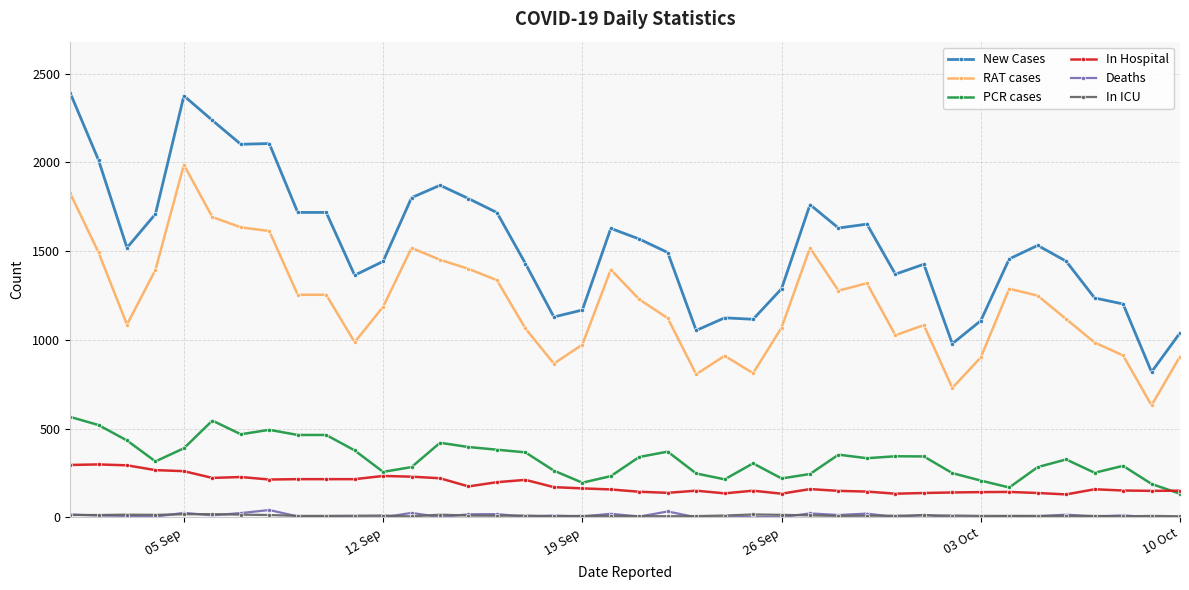

What is the greatest value displayed?

2393